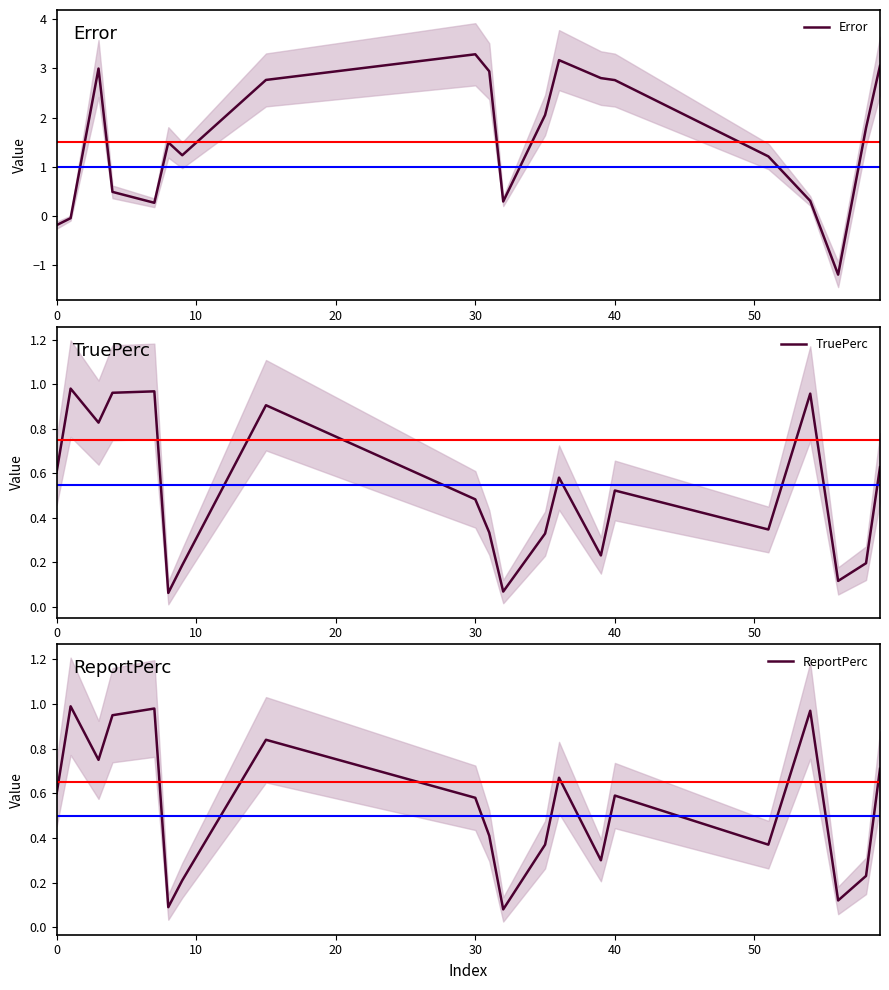

How many values in Error are below zero?

3